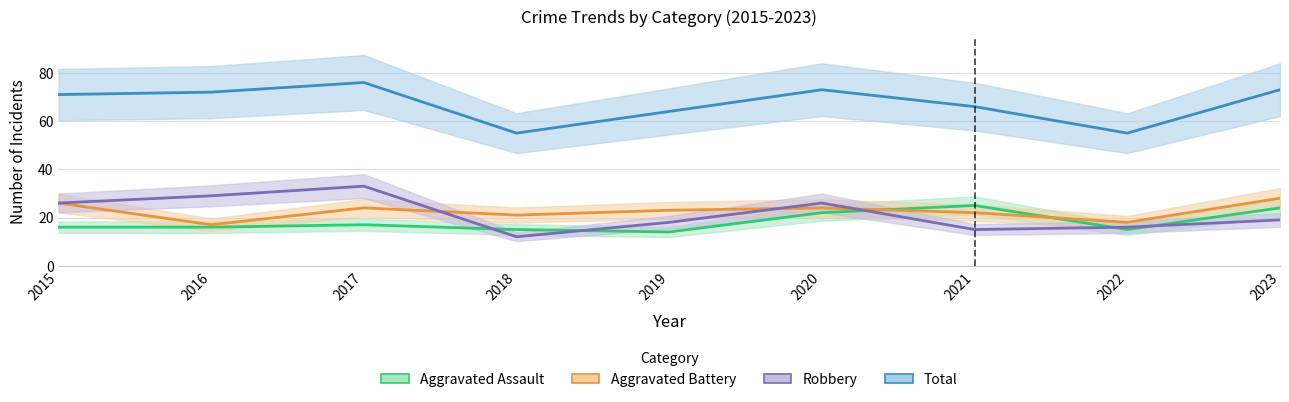

At which category does Total reach its first local valley?

2018